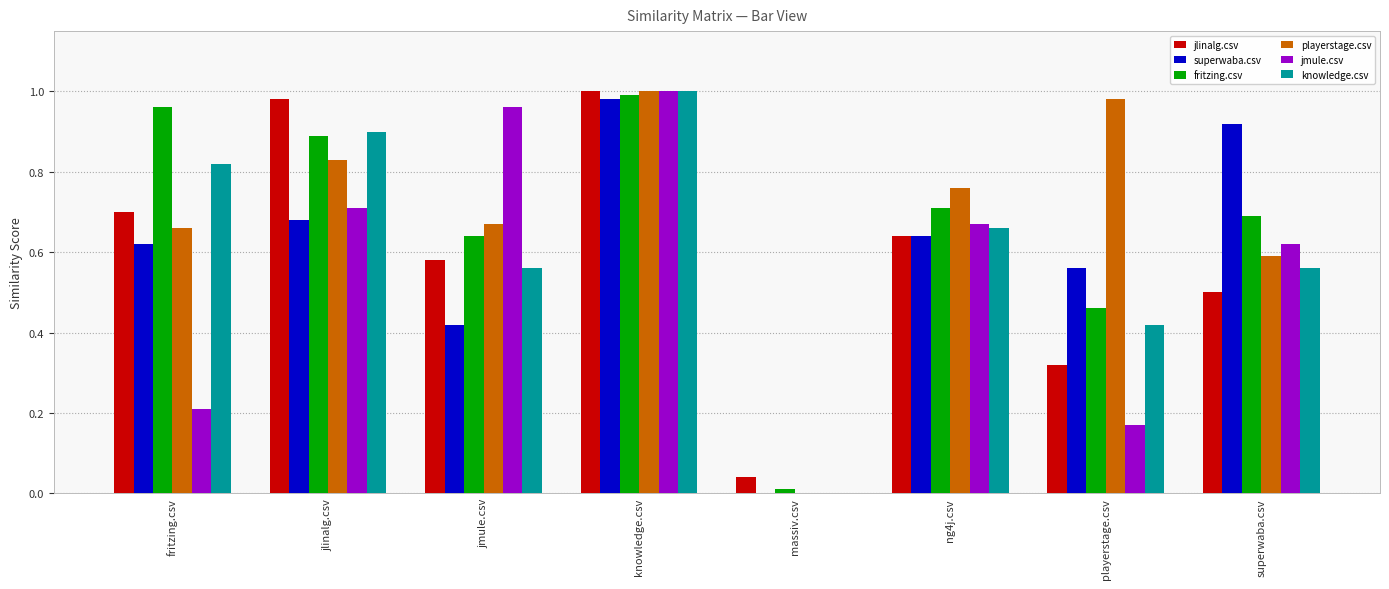

Where is superwaba.csv nearest to the value 0?

massiv.csv